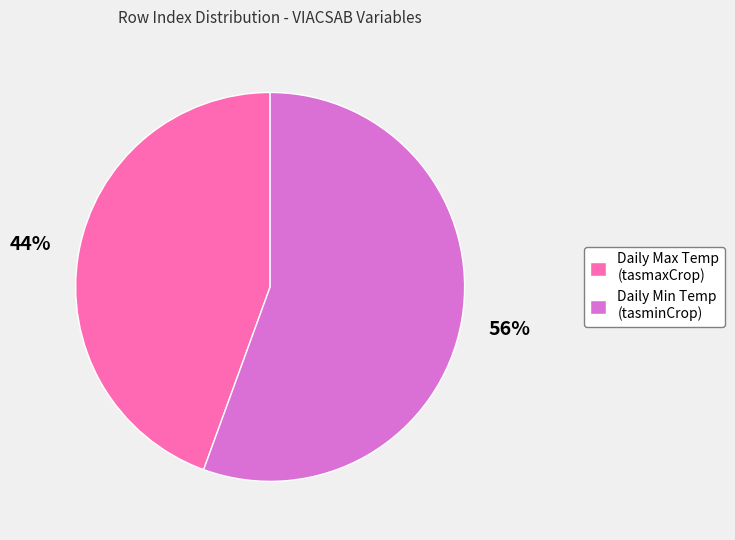

Rank the categories by value from lowest to highest.

Daily Max Temp (tasmaxCrop), Daily Min Temp (tasminCrop)